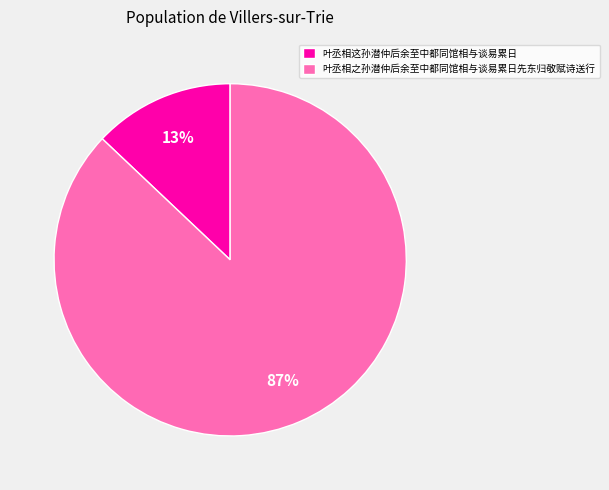

To the nearest percent, what is the difference between the 叶丞相之孙潜仲后余至中都同馆相与谈易累日先东归敬赋诗送行 and 叶丞相这孙潜仲后余至中都同馆相与谈易累日 slice percentages?

74%